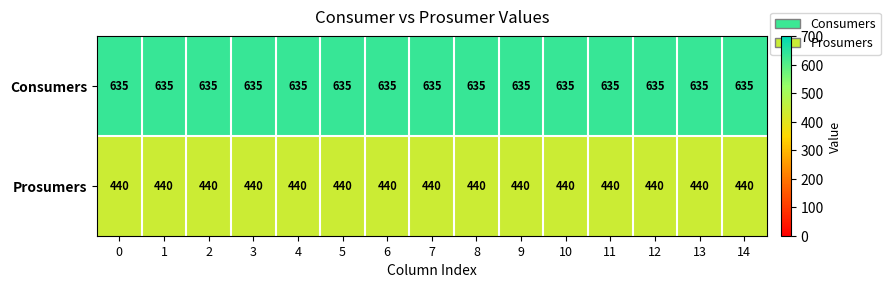

What is the total value across all series at 1?

1075